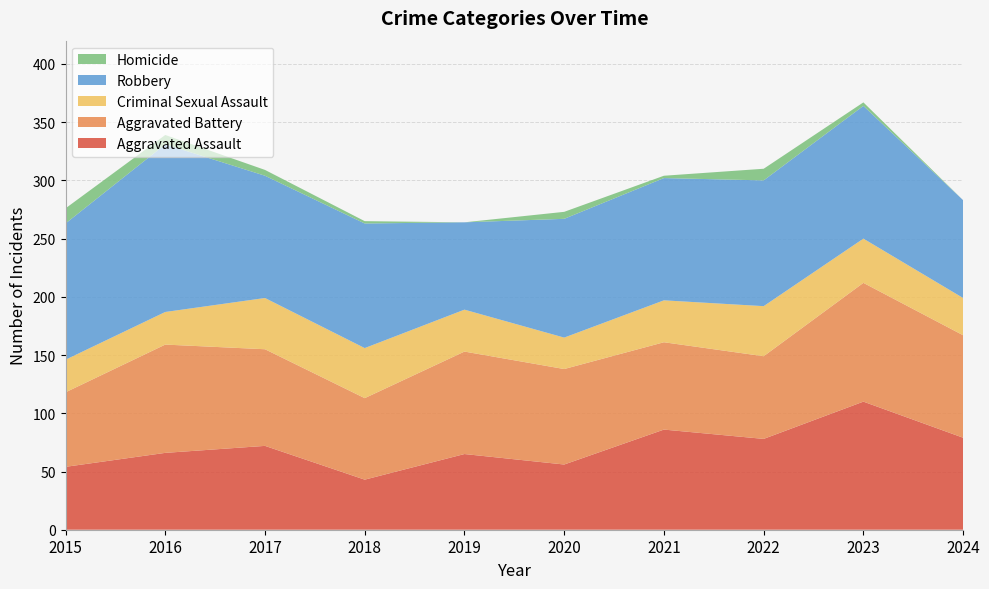

Reading left to right, transcribe all the data shown in this chart.

Aggravated Assault: 2015=54	2016=66	2017=72	2018=43	2019=65	2020=56	2021=86	2022=78	2023=110	2024=79
Aggravated Battery: 2015=64	2016=93	2017=83	2018=70	2019=88	2020=82	2021=75	2022=71	2023=102	2024=88
Criminal Sexual Assault: 2015=28	2016=28	2017=44	2018=43	2019=36	2020=27	2021=36	2022=43	2023=38	2024=32
Robbery: 2015=117	2016=144	2017=105	2018=107	2019=75	2020=102	2021=105	2022=108	2023=114	2024=84
Homicide: 2015=13	2016=8	2017=5	2018=2	2019=0	2020=6	2021=2	2022=10	2023=3	2024=0